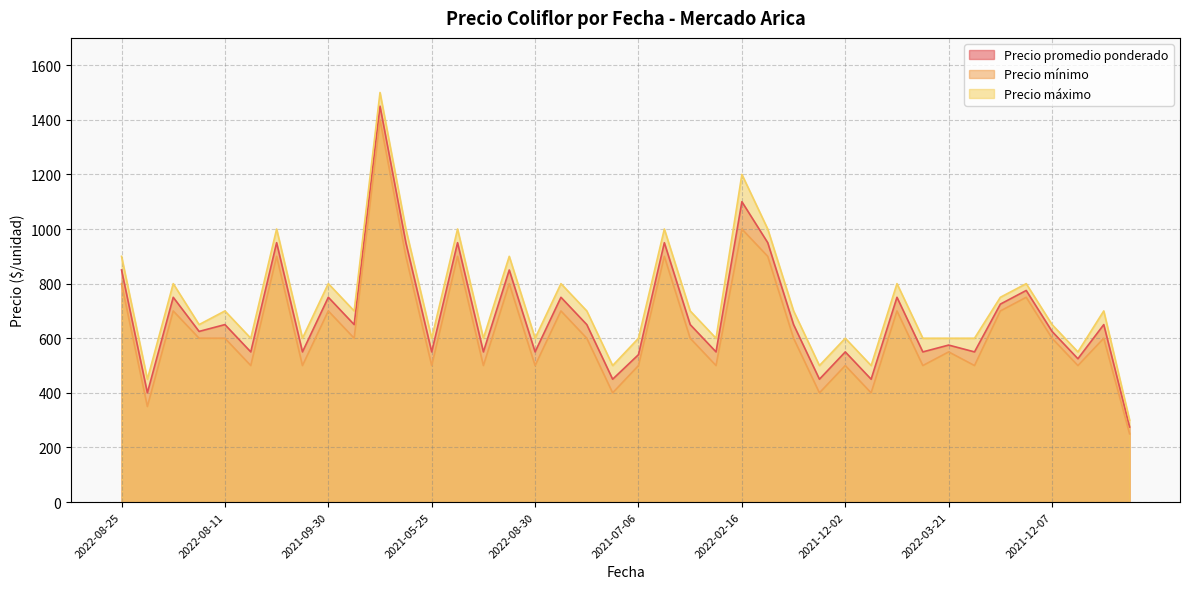

What is the maximum value shown in the chart?

1500